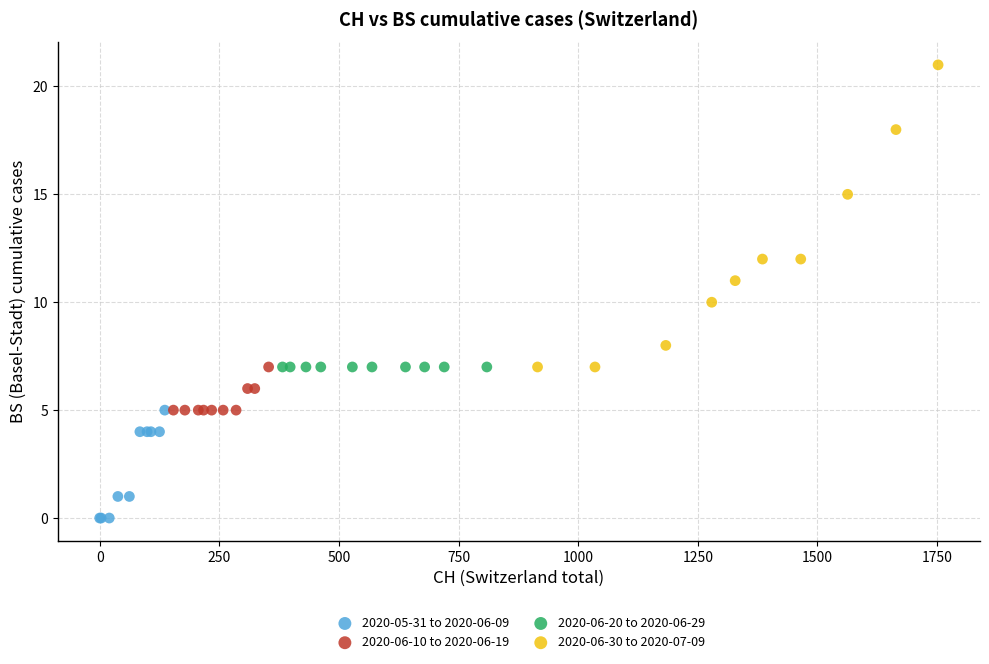

Which series reaches the maximum Y coordinate?

2020-06-30 to 2020-07-09